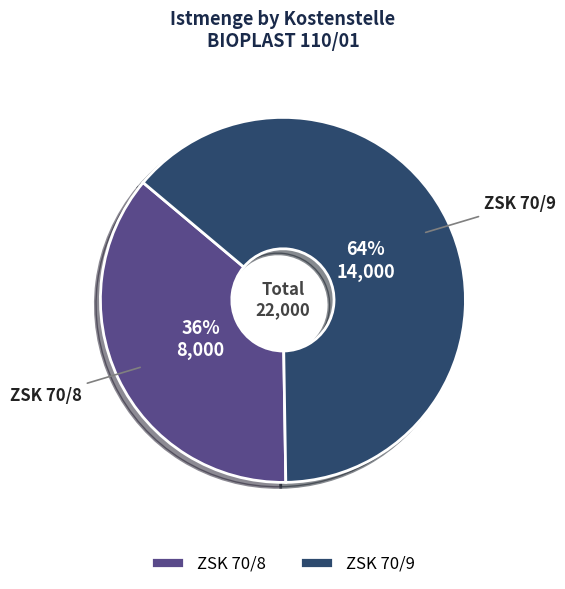

Which category has the smallest portion of the pie?

ZSK 70/8